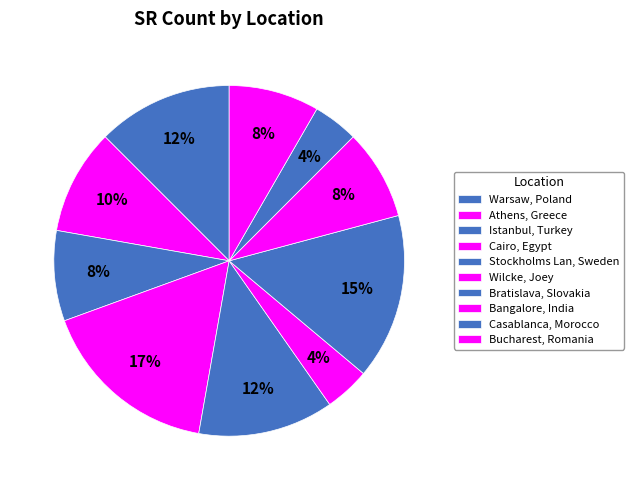

What percentage do Casablanca, Morocco and Istanbul, Turkey together represent?

12.5%